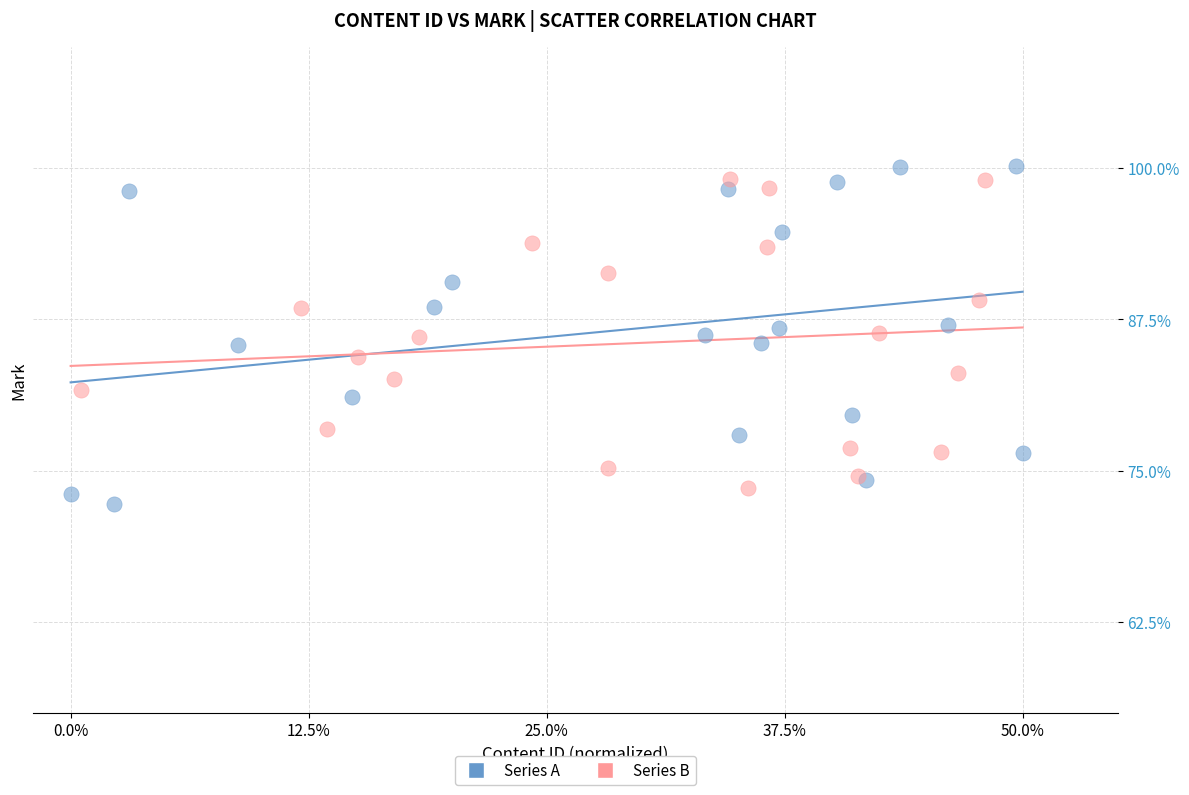

What are all the series names shown in the legend?

Series A, Series B